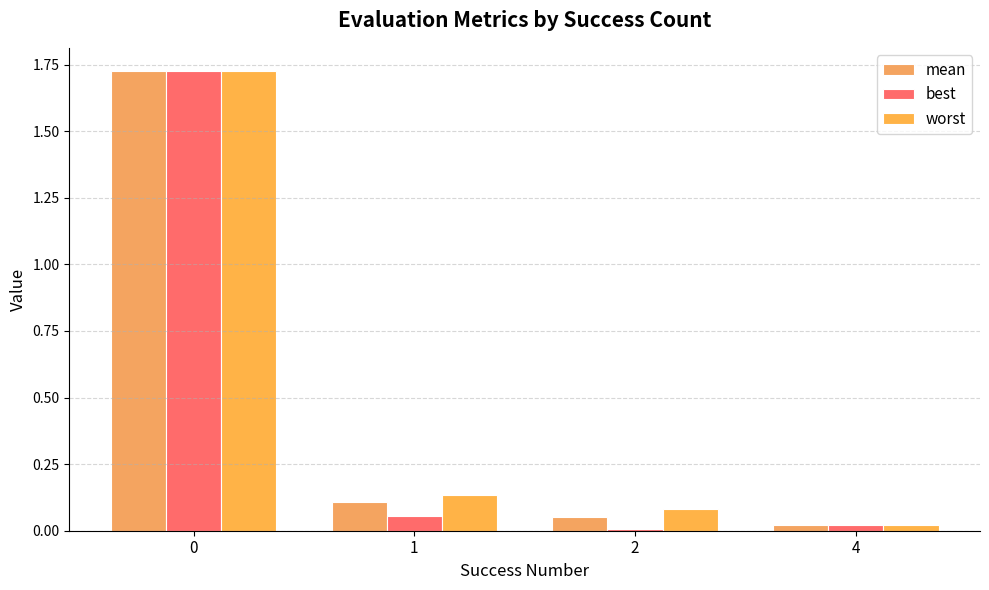

At which category does the chart reach its minimum across all series?

2